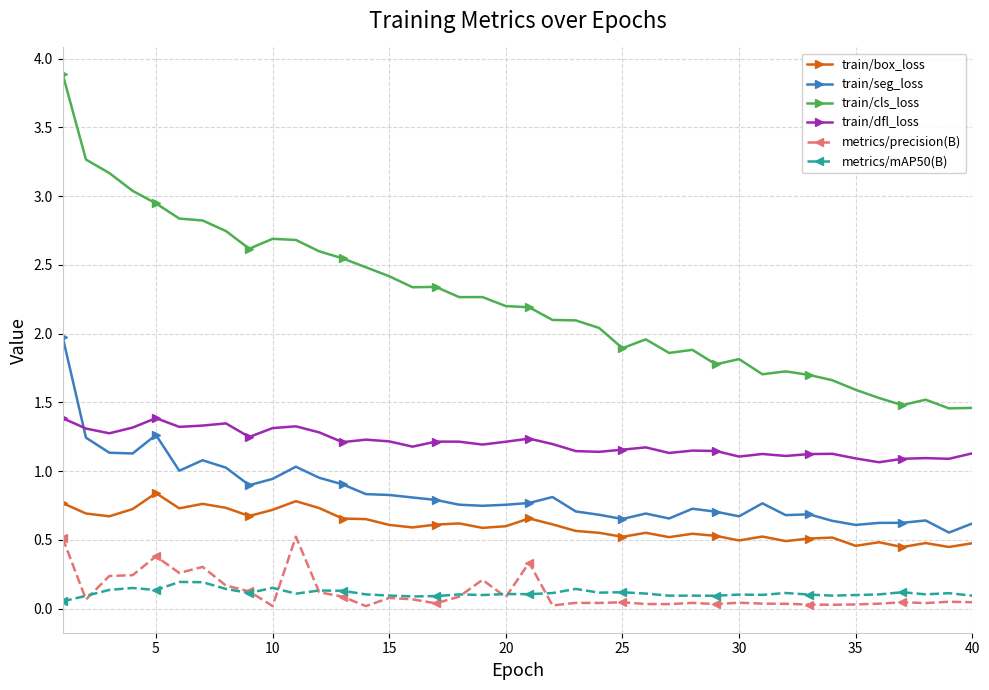

True or false: train/box_loss and train/dfl_loss cross at least once.

False